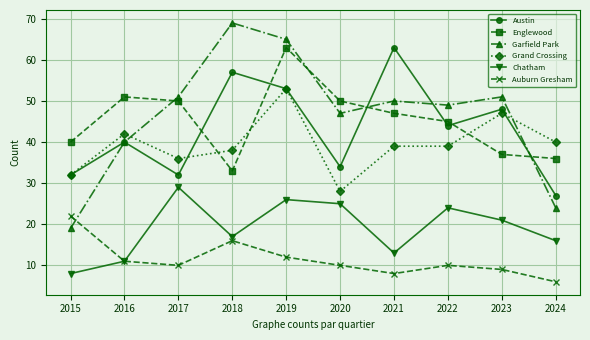

In Auburn Gresham, how many points are higher than both neighbors (excluding endpoints)?

2